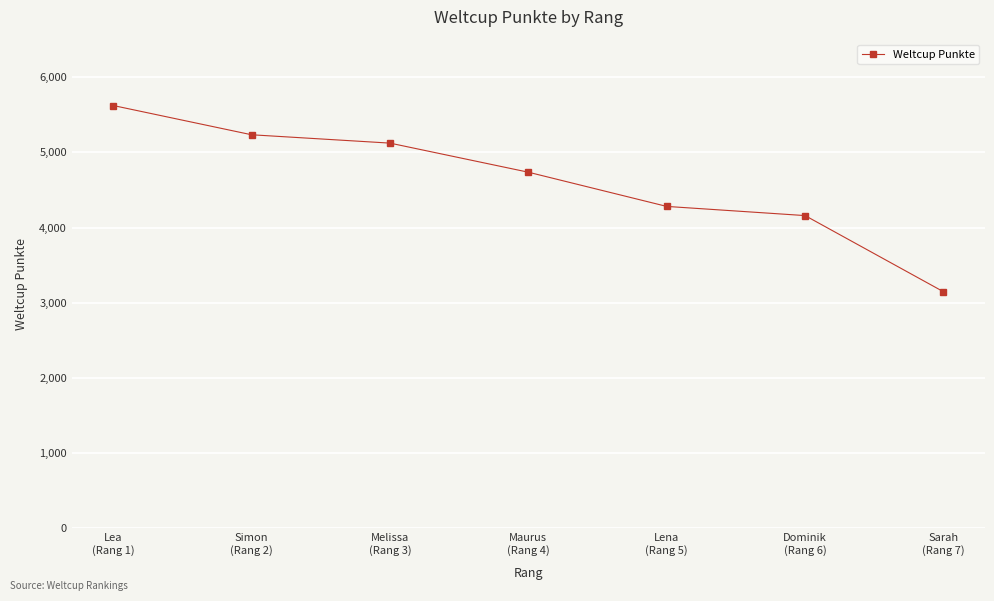

How many categories are shown in the chart?

7